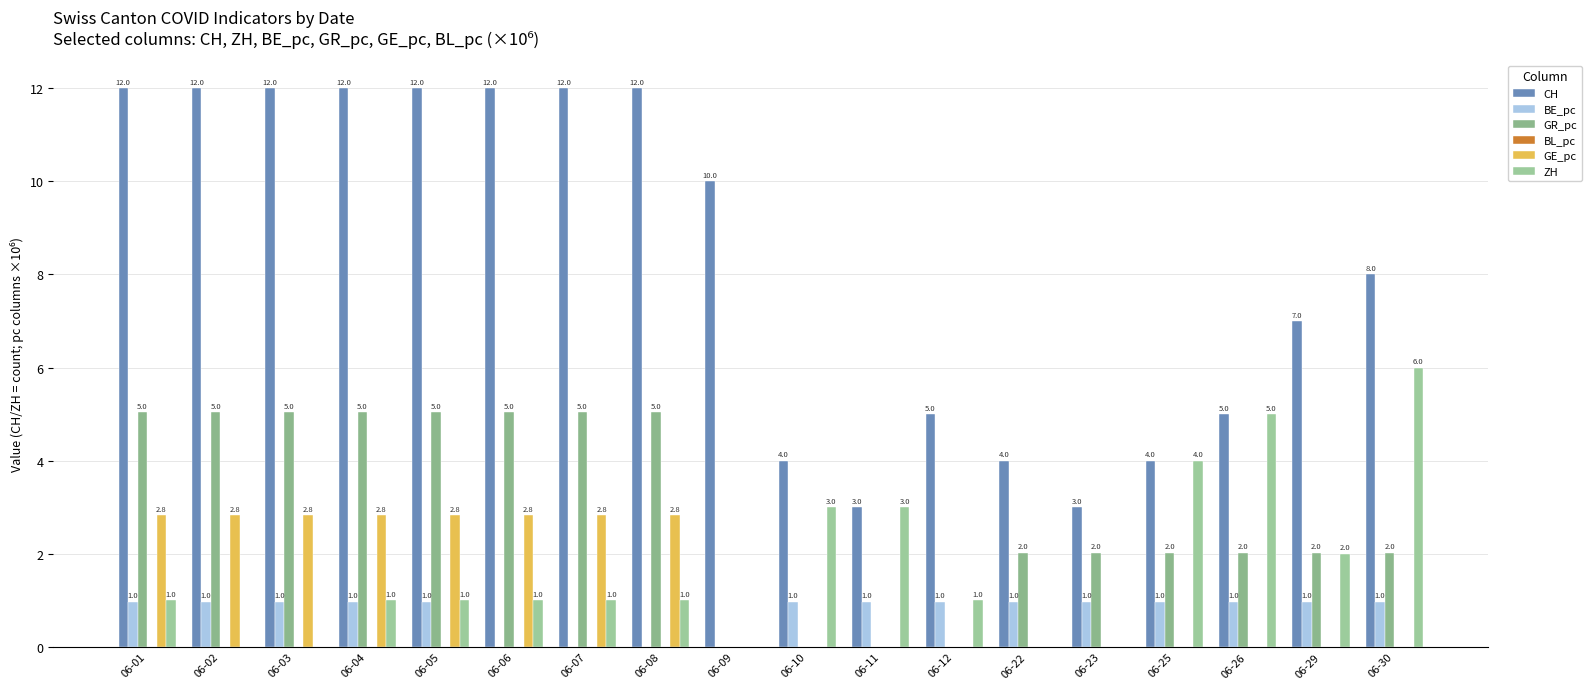

What is the value of the BE_pc bar at the 18th from the left?

1.0